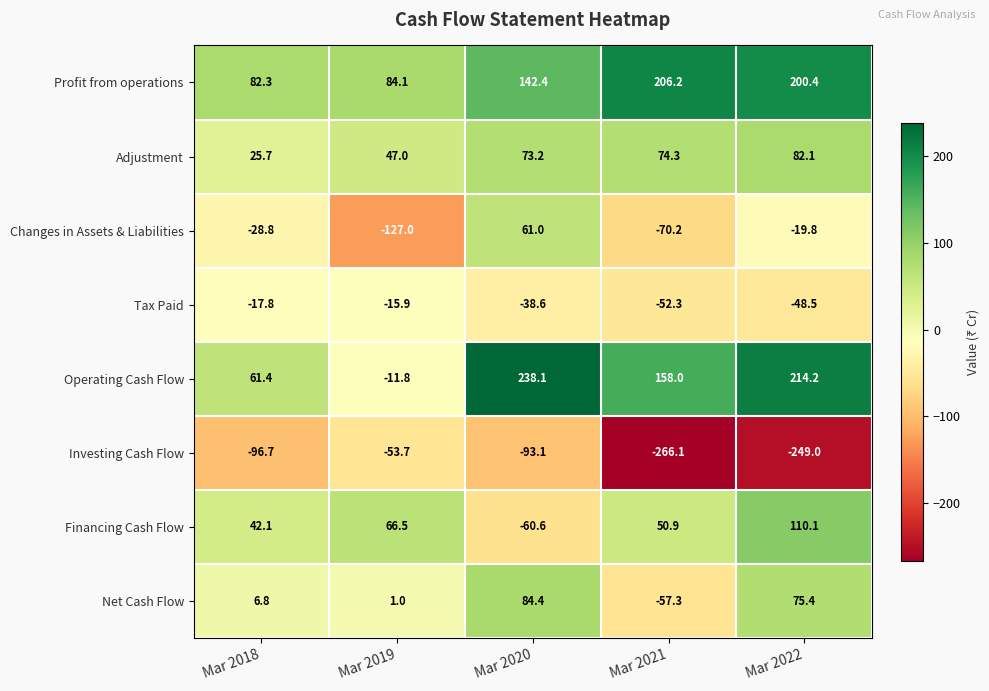

Which series changed the most between Mar 2019 and Mar 2022?

Operating Cash Flow